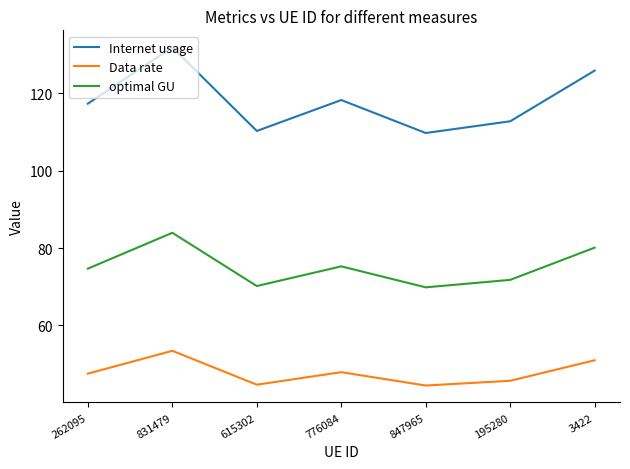

What value does the Data rate series have at 776084?

47.9